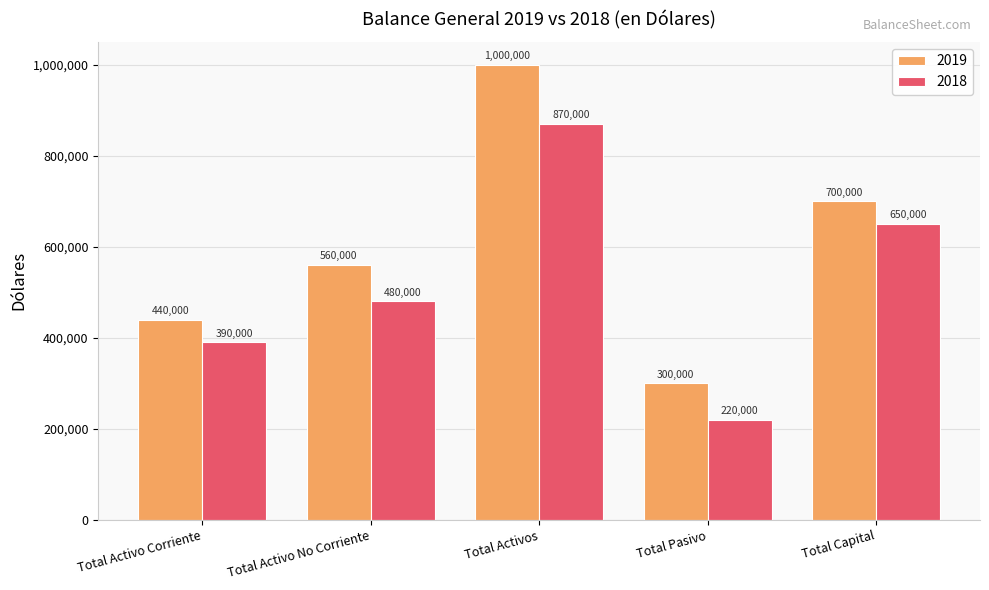

What position from the right is Total Activo Corriente?

5